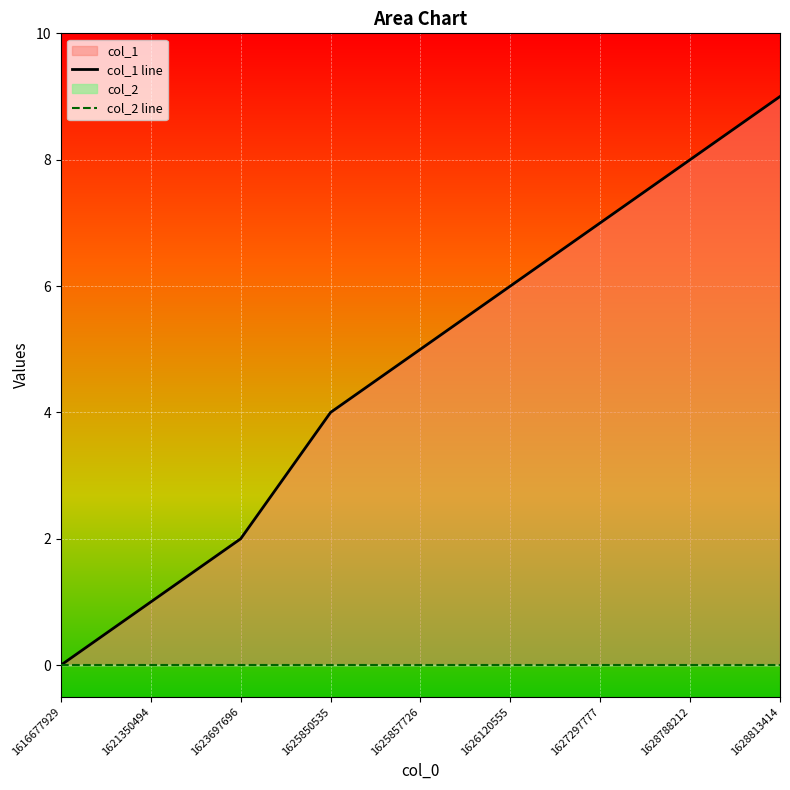

True or false: col_2 line and col_1 line cross at least once.

False